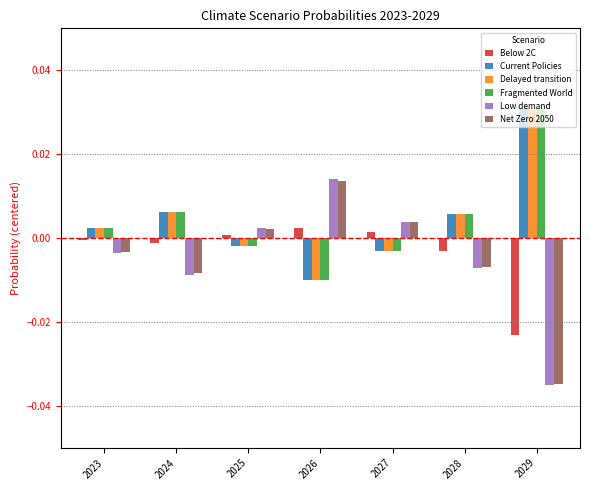

Is it true that Low demand equals 0.0 at 2026?

True